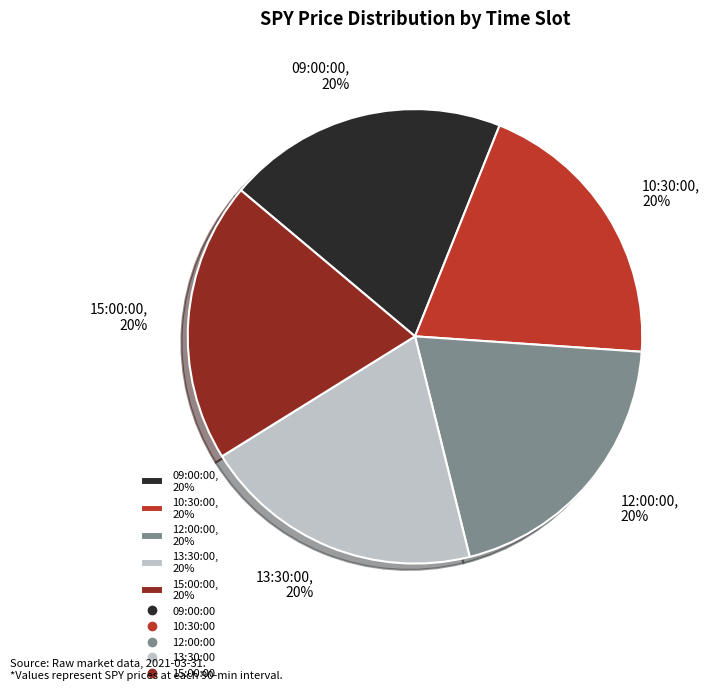

How many segments does this pie chart have?

5